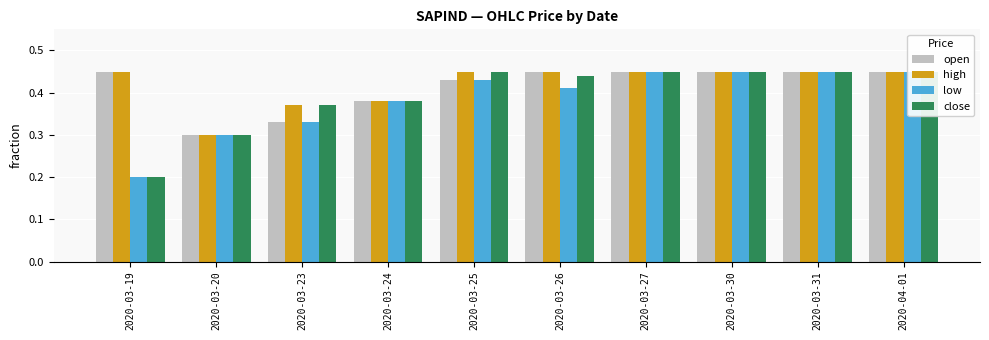

Which series has the largest range (max minus min)?

low